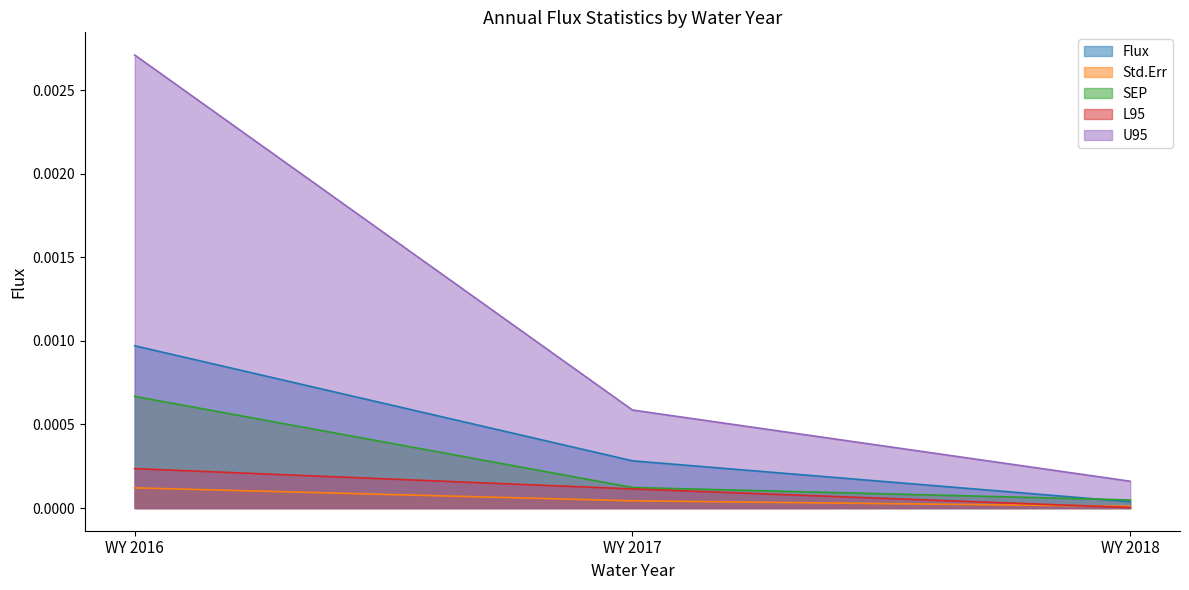

What are all the series names shown in the legend?

Flux, Std.Err, SEP, L95, U95